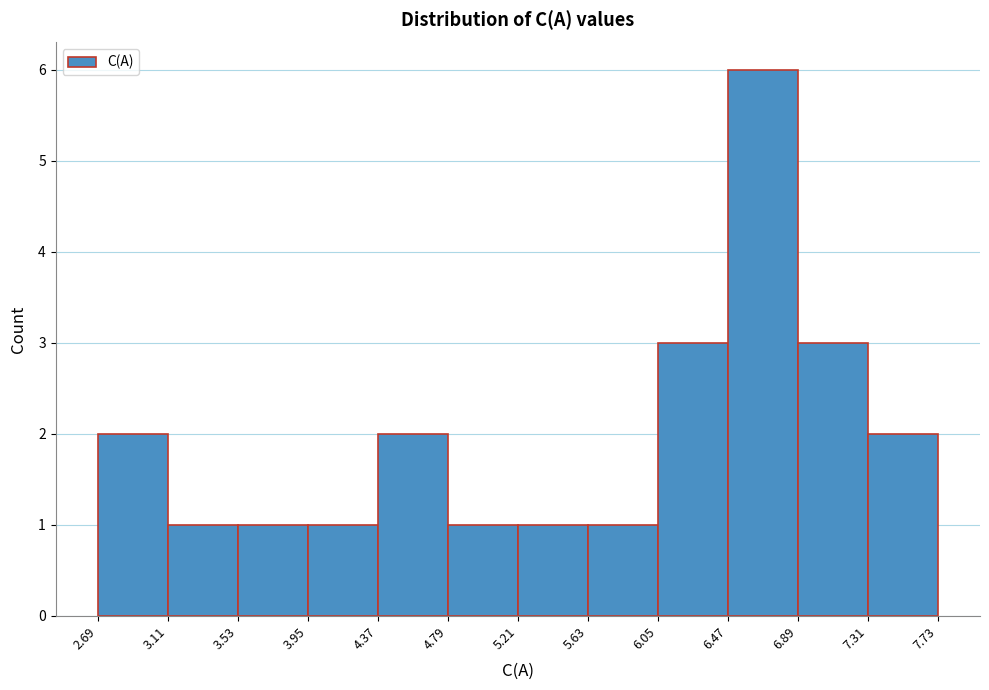

Over which range of the x-axis is the bar tallest?

6.47 to 6.89